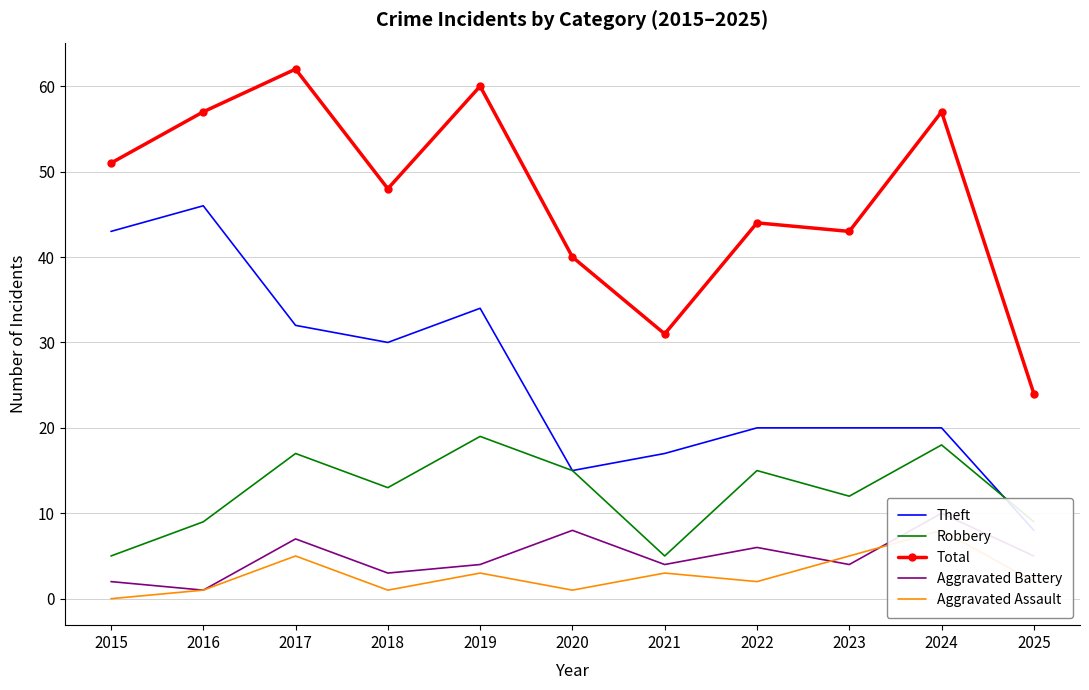

How many data points in Aggravated Assault are above 2?

5